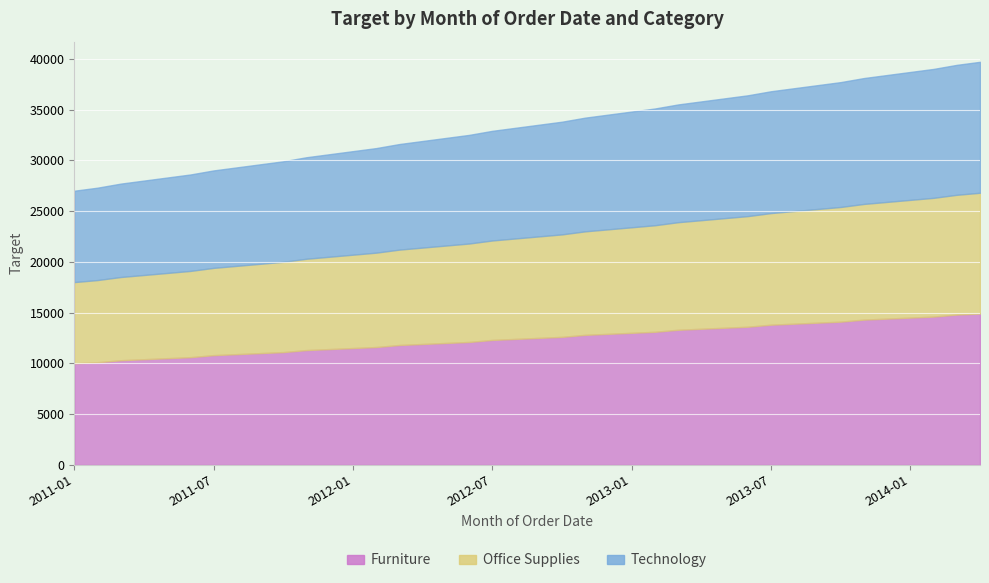

At which category is the sum across all series the highest?

2014-04